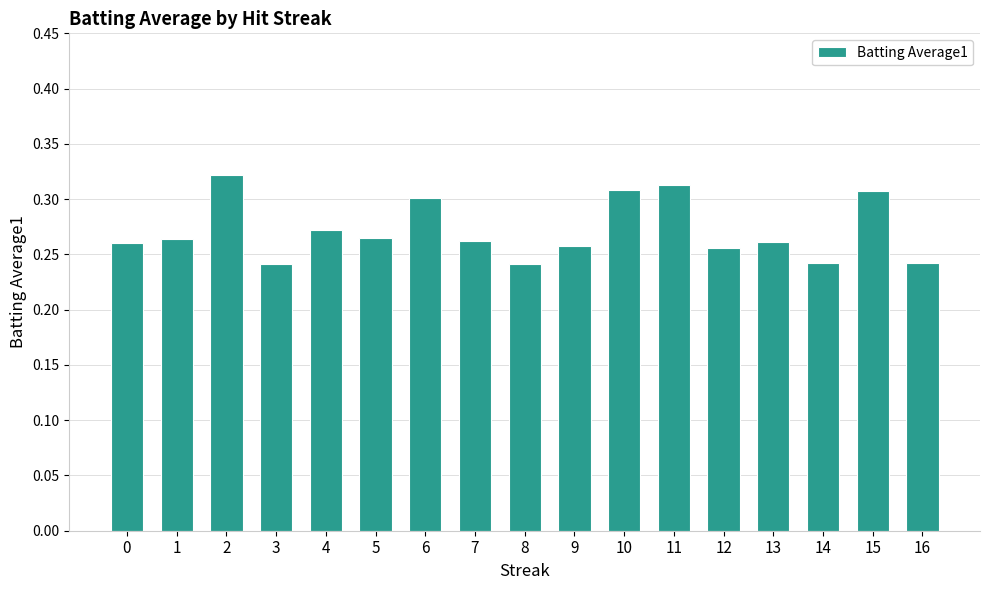

What is the sum of all values?

4.6